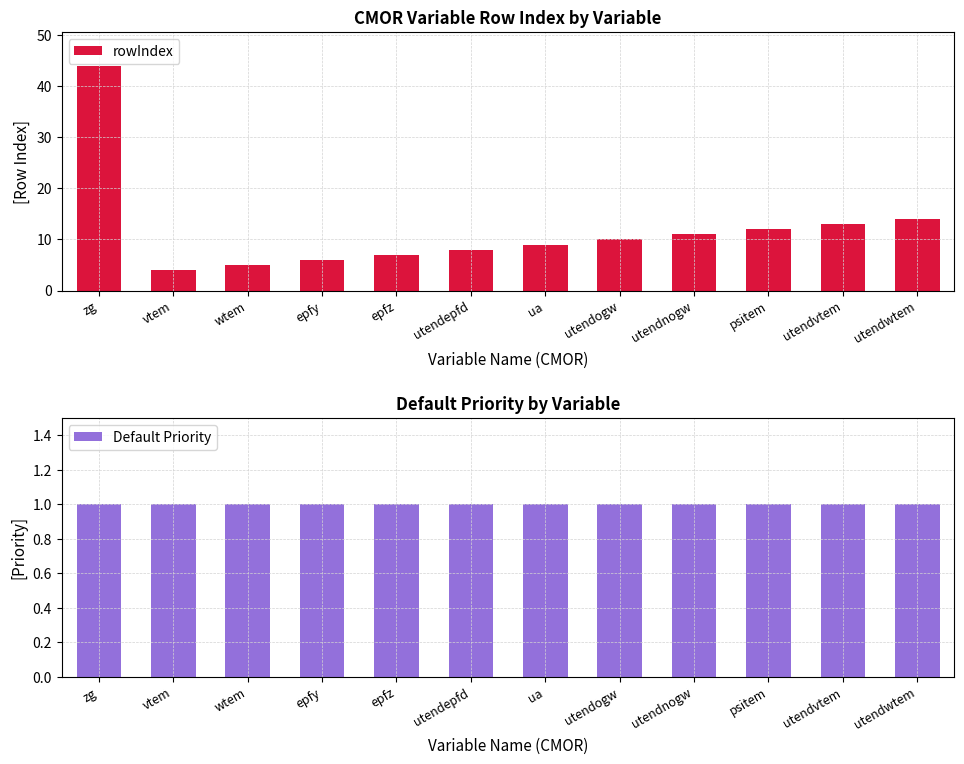

Reading left to right, list all the values displayed in this chart.

rowIndex: zg=44	vtem=4	wtem=5	epfy=6	epfz=7	utendepfd=8	ua=9	utendogw=10	utendnogw=11	psitem=12	utendvtem=13	utendwtem=14
Default Priority: zg=1	vtem=1	wtem=1	epfy=1	epfz=1	utendepfd=1	ua=1	utendogw=1	utendnogw=1	psitem=1	utendvtem=1	utendwtem=1